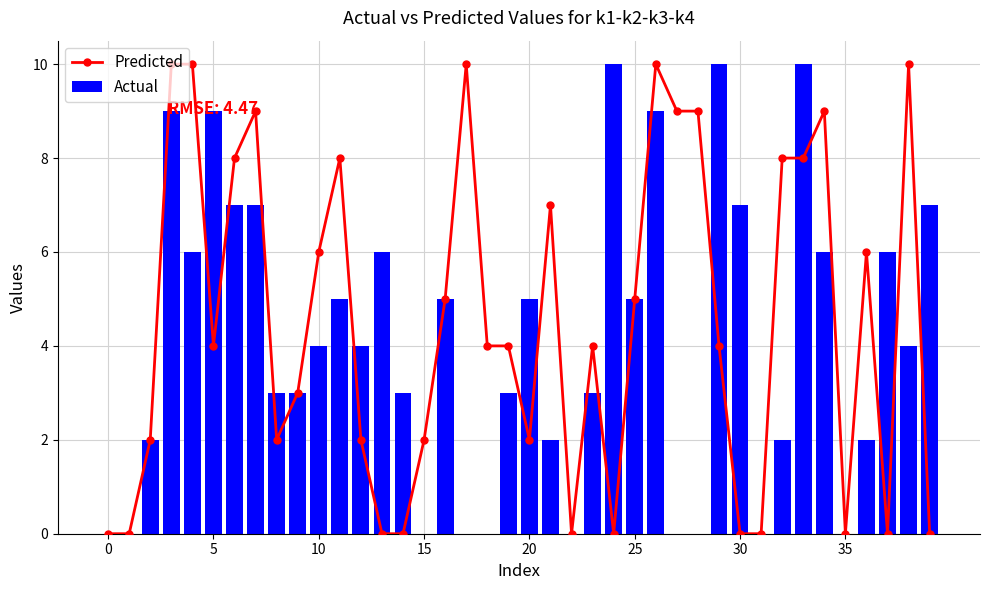

The Actual series shows 1 at 10. True or false?

False